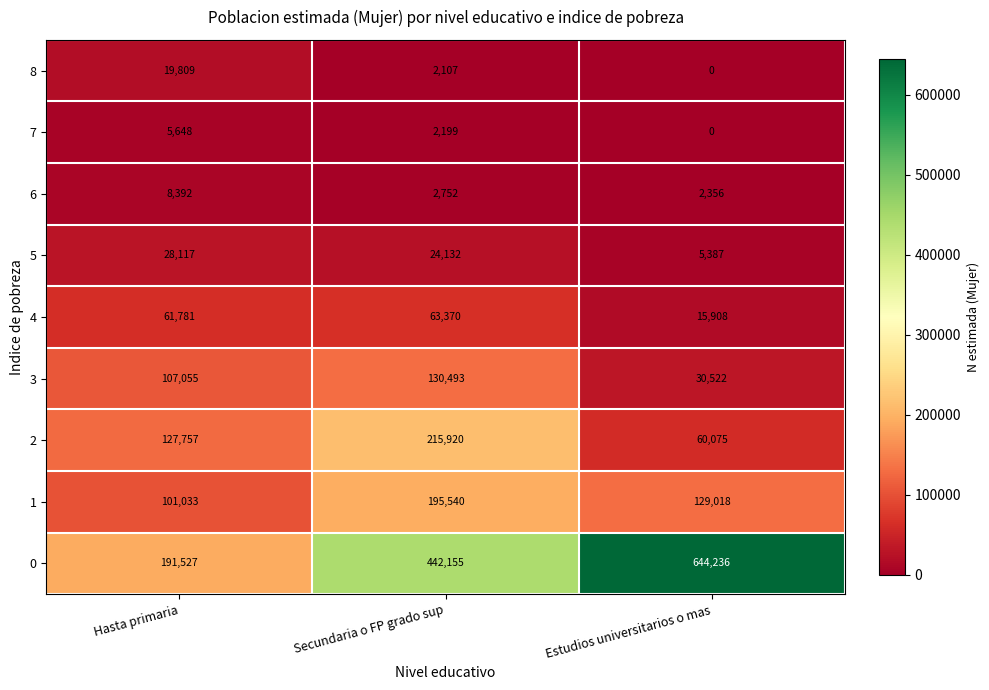

What is the difference between the maximum and minimum values in the 6 series?

6036